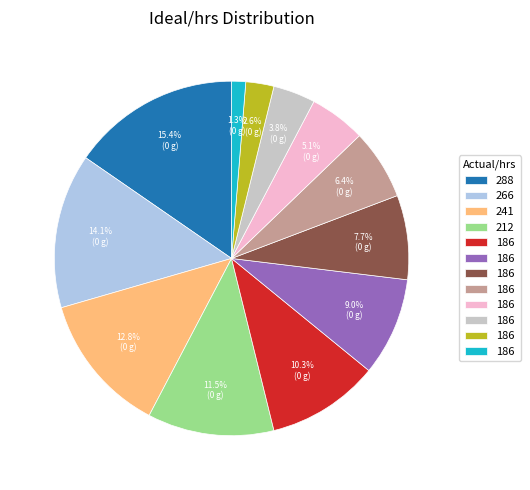

Is there a majority slice in this chart?

No